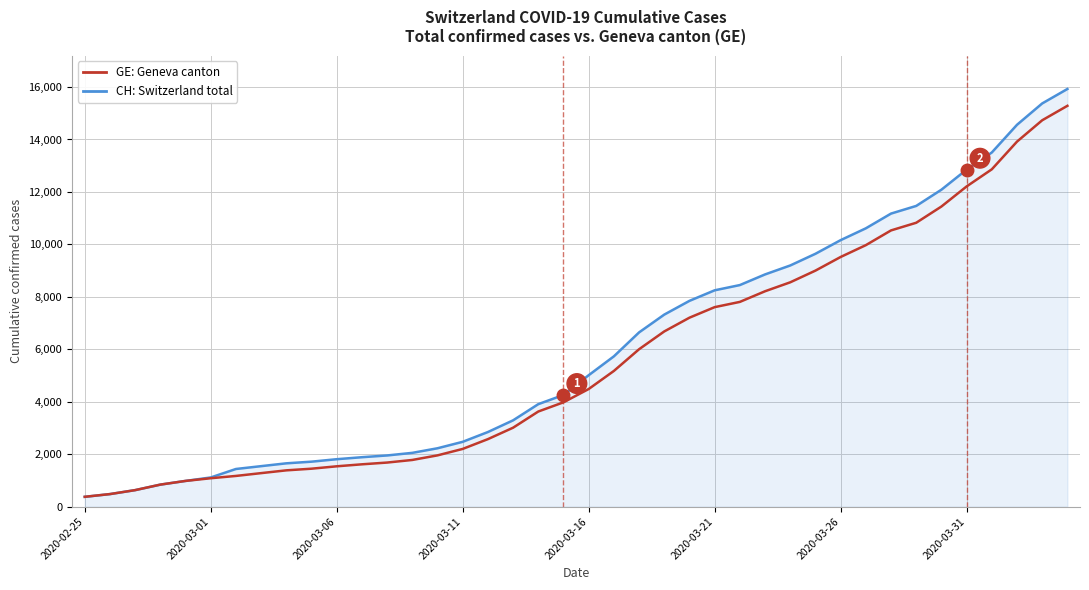

List the series in order of their overall mean, lowest first.

GE: Geneva canton, CH: Switzerland total